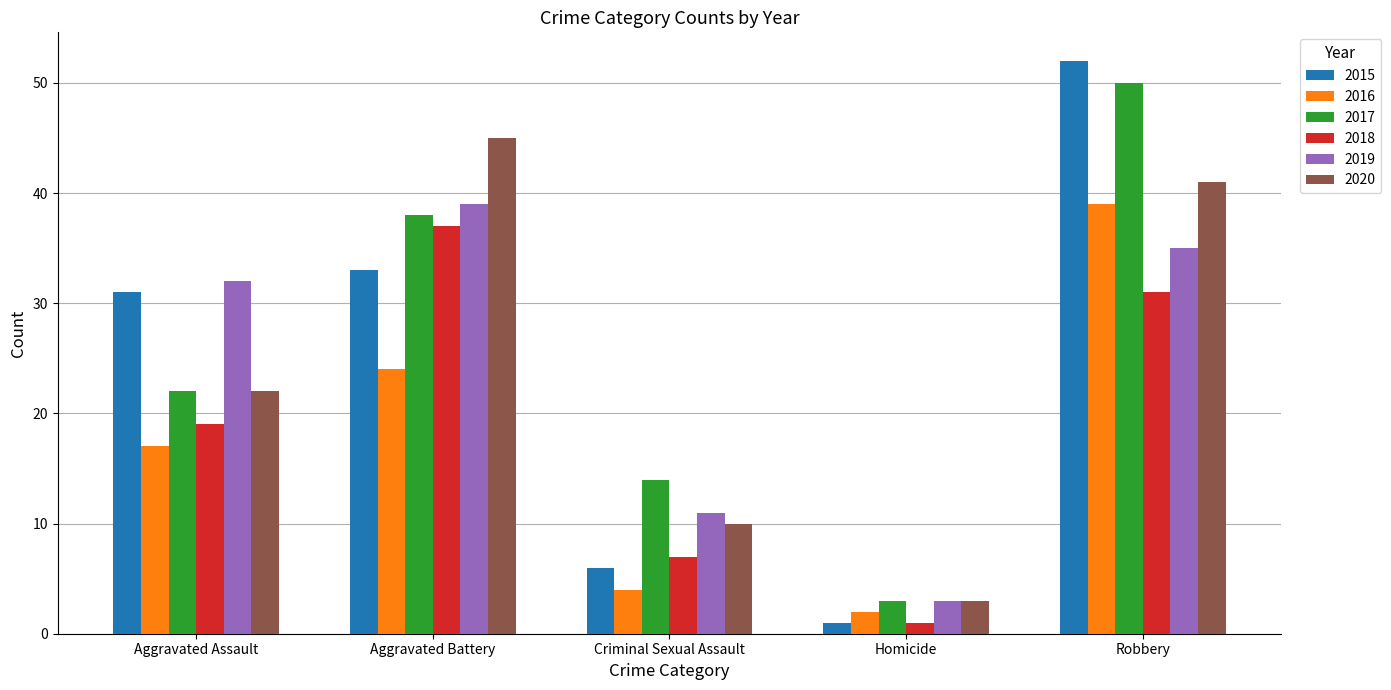

What value does the 2020 series have at Aggravated Assault?

22